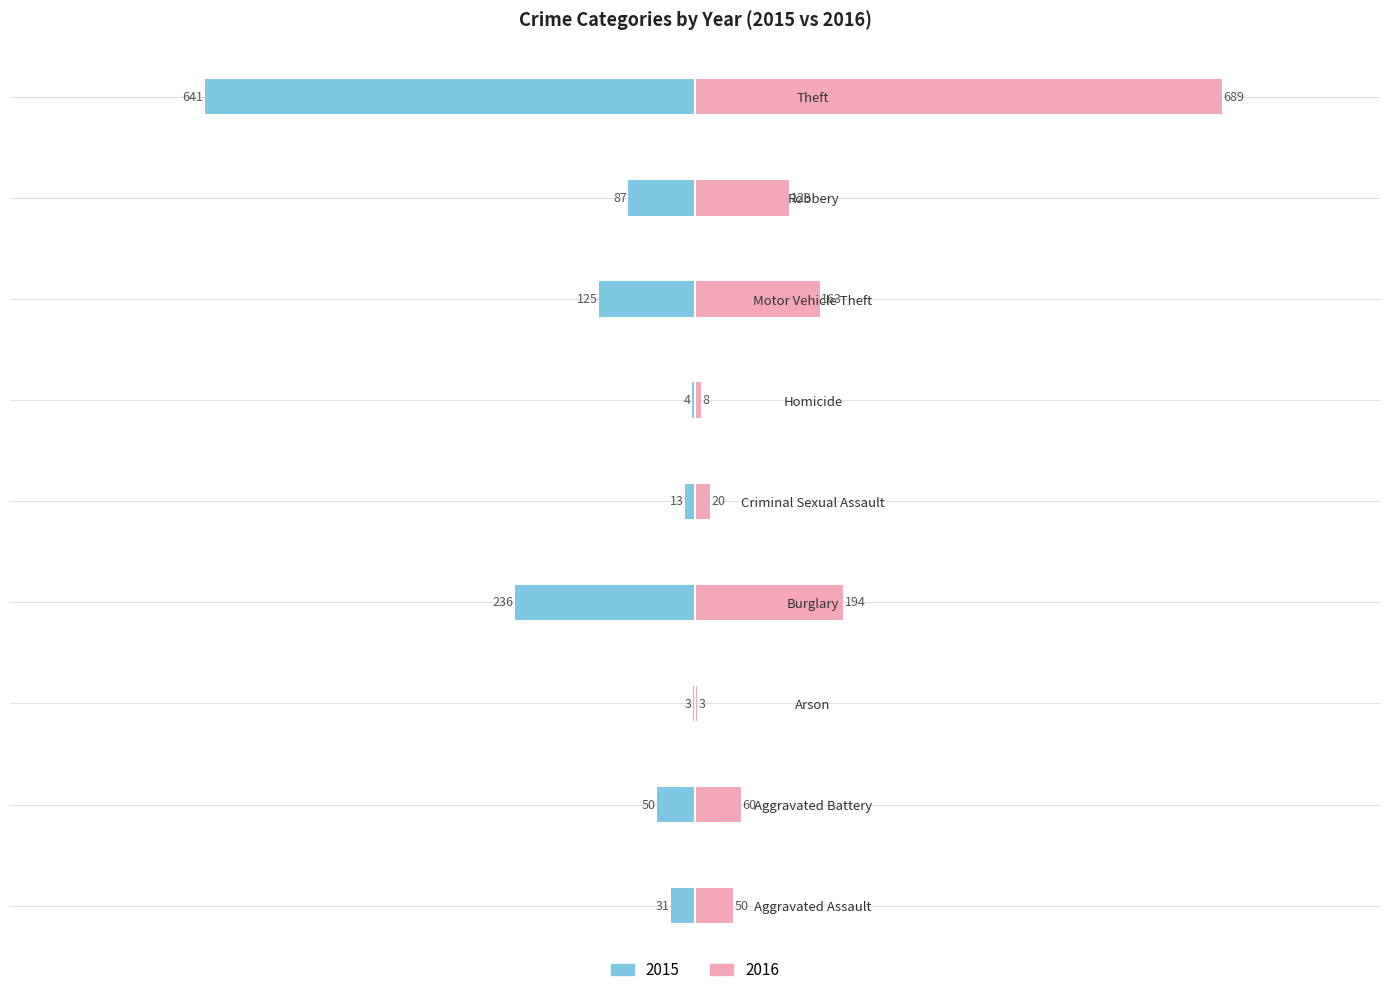

What is the difference between the maximum and minimum values in the 2016 series?

686